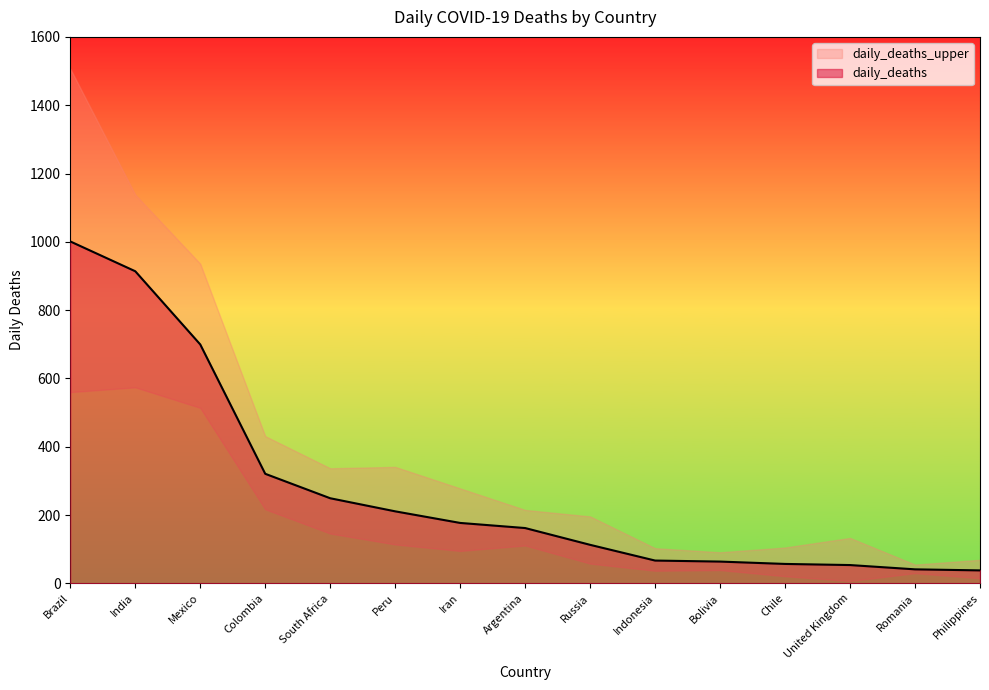

How many values are below 161?

7